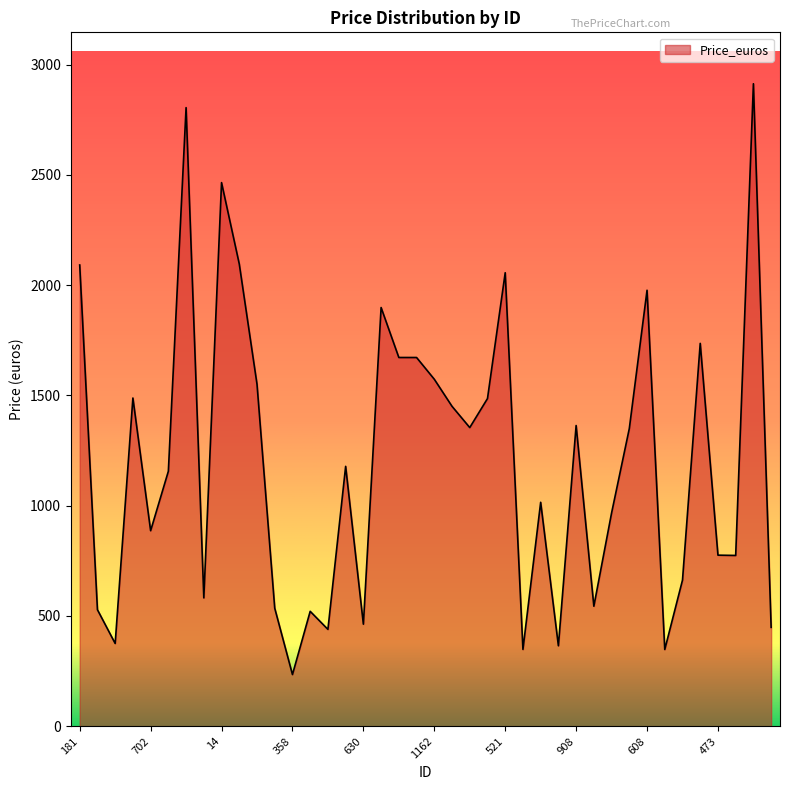

What is the minimum value shown in the chart?

233.9